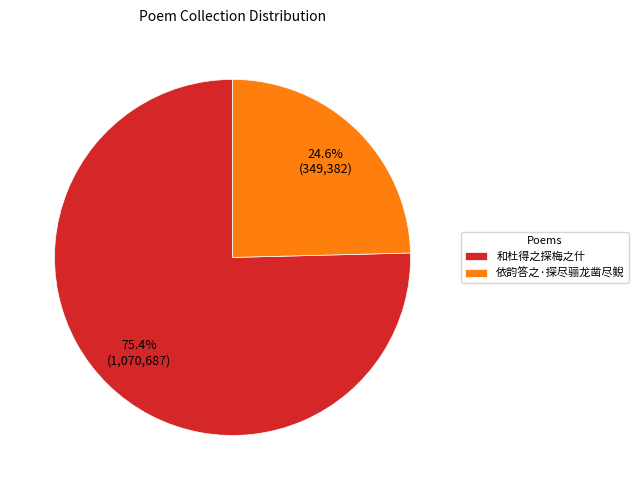

To the nearest percent, what is the difference between the 依韵答之·探尽骊龙凿尽鲵 and 和杜得之探梅之什 slice percentages?

51%